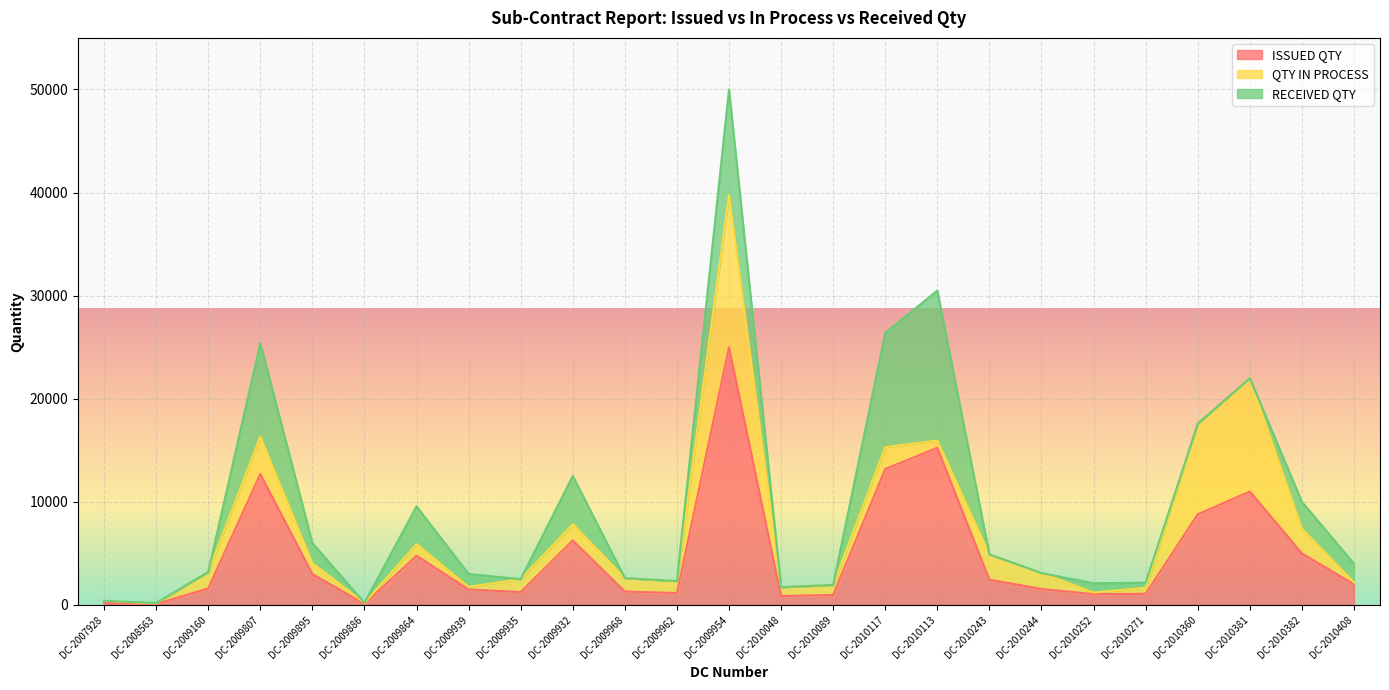

What is the spread (max minus min) of values at DC-2010048?

860